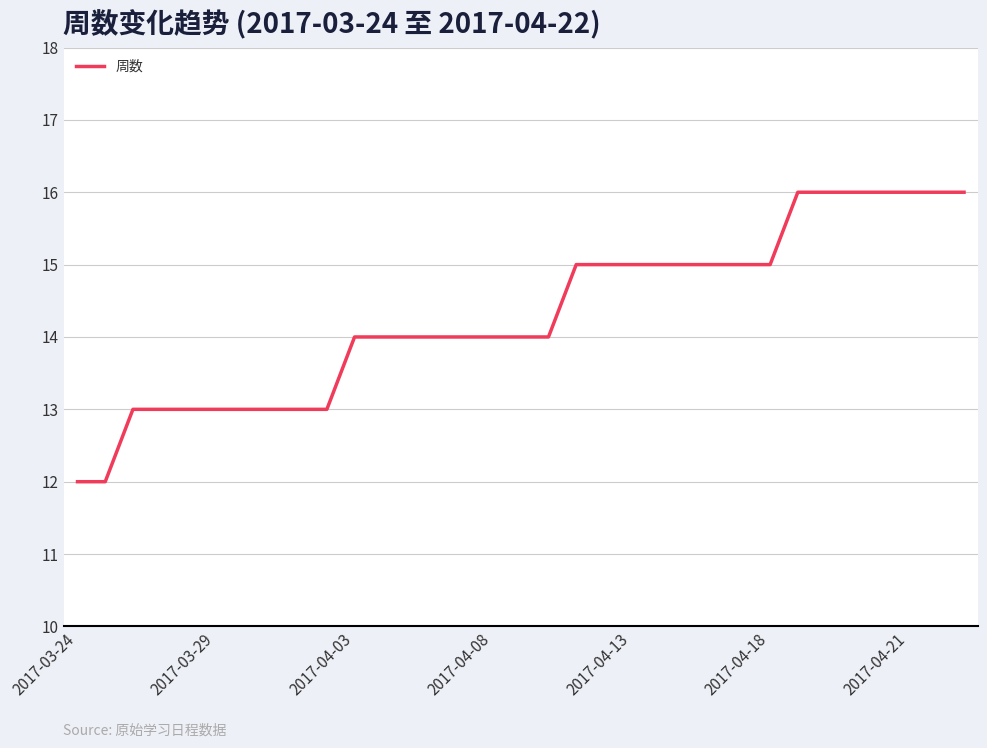

What is the minimum value shown in the chart?

12